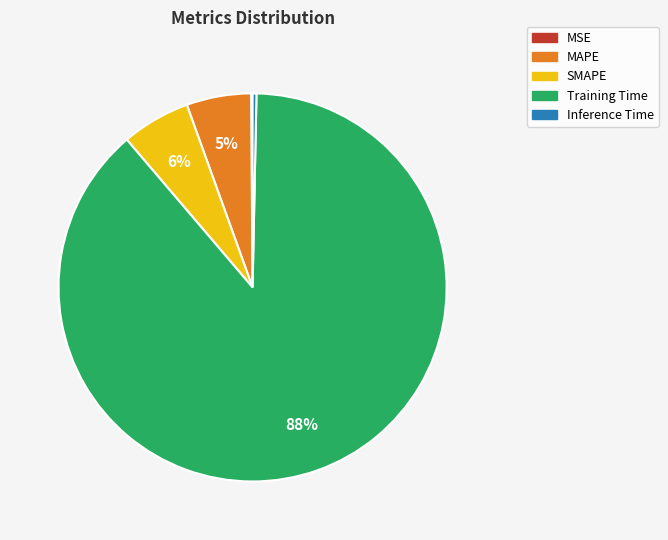

Does MAPE represent more than half of the total?

No